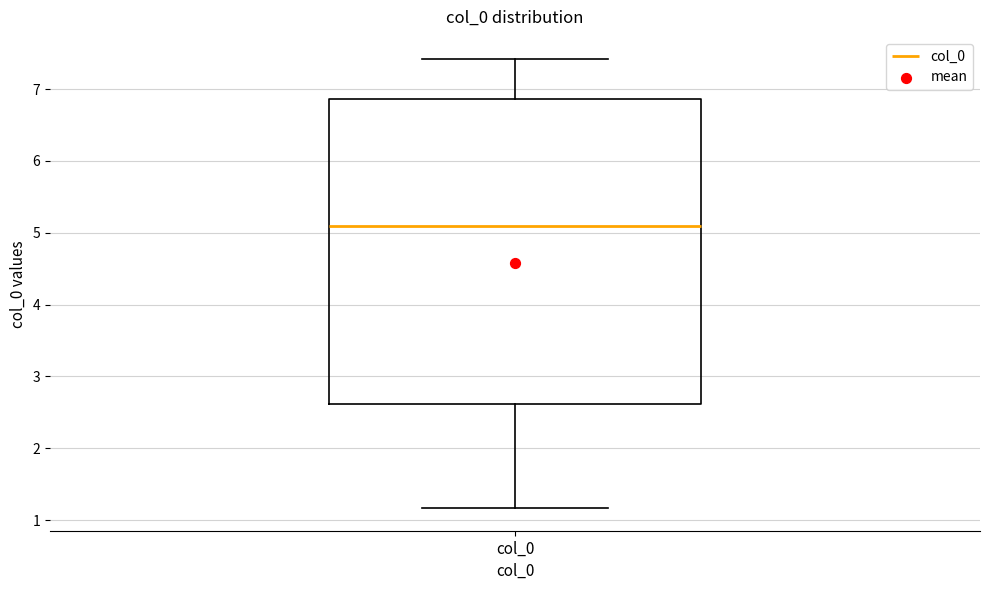

Transcribe this box plot: give where the median line is, the range the box spans, and where the two whiskers end, as read against the y-axis. The values are not printed on the chart, so give them approximately, as read against the axis.

median 5.1, box 2.6 to 6.9, whiskers 1.2 to 7.4